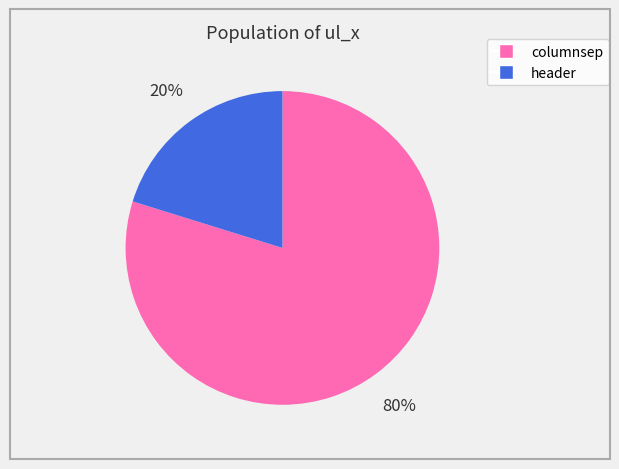

Is the sum of columnsep and header greater than half?

Yes